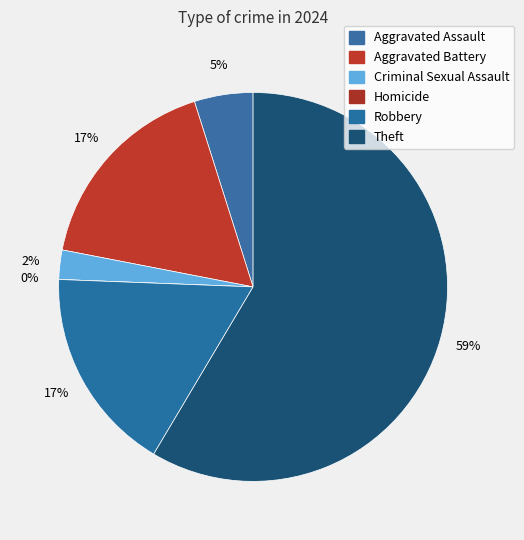

The Homicide slice represents 10% of the pie. True or false?

False